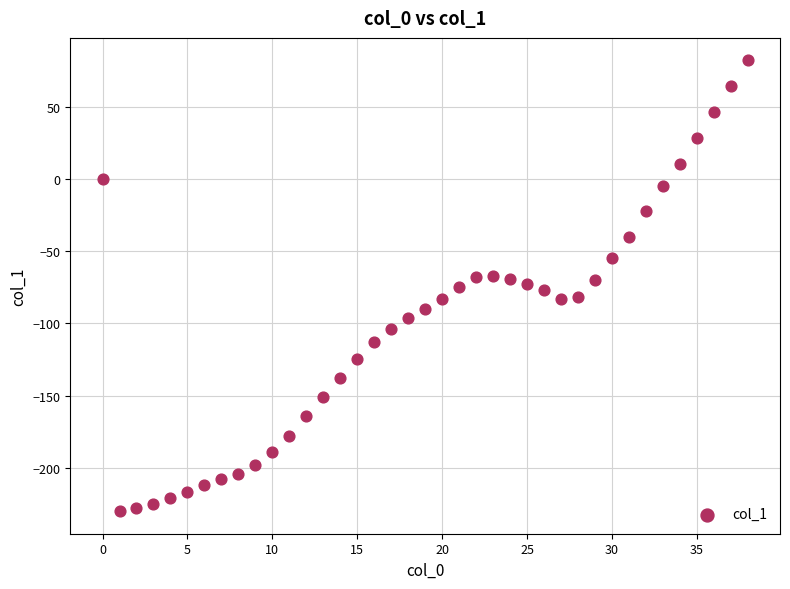

What is the range of Y values (max minus min)?

312